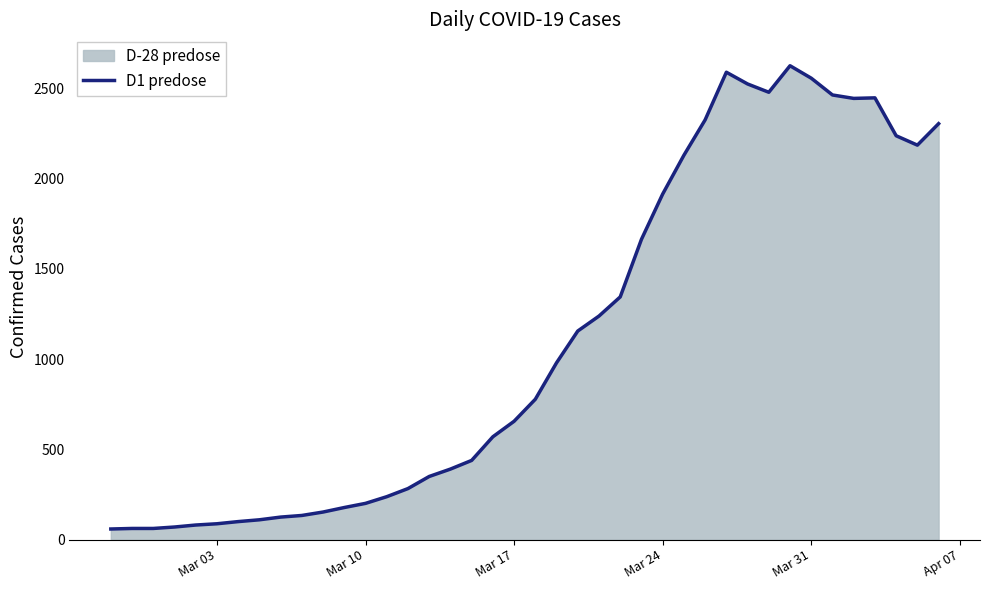

What is the smallest value displayed?

59